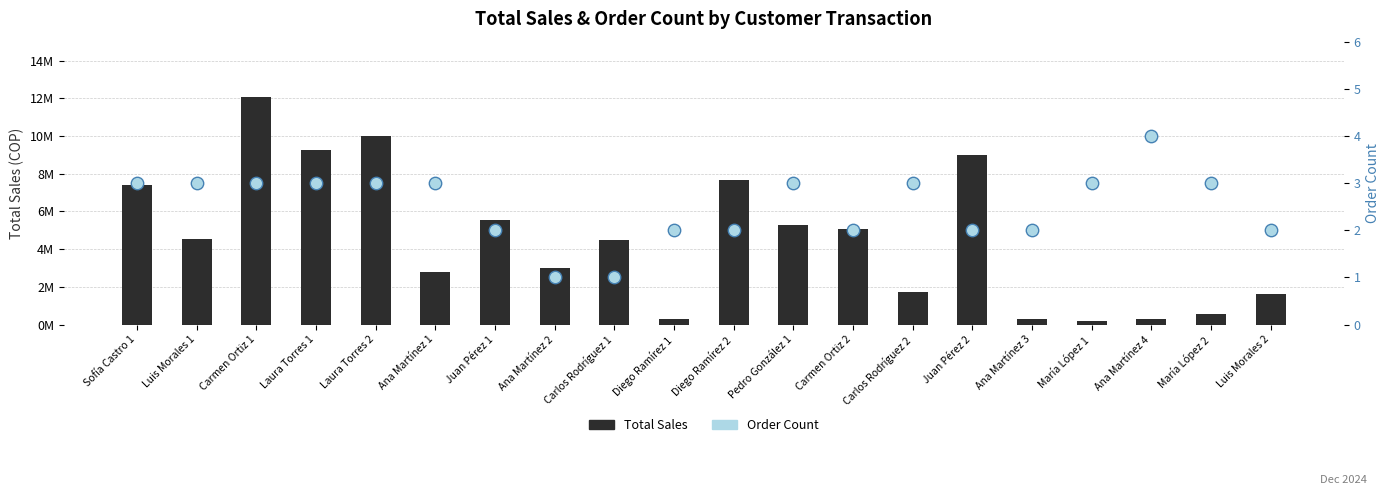

Which series reaches the maximum Y coordinate?

Total Sales